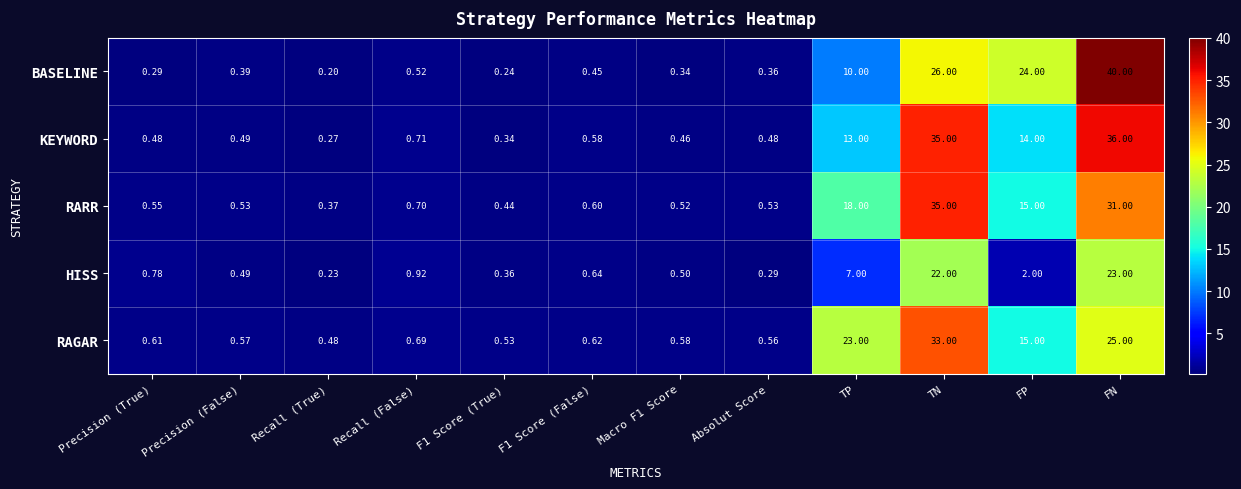

Which series has the widest spread of values?

BASELINE